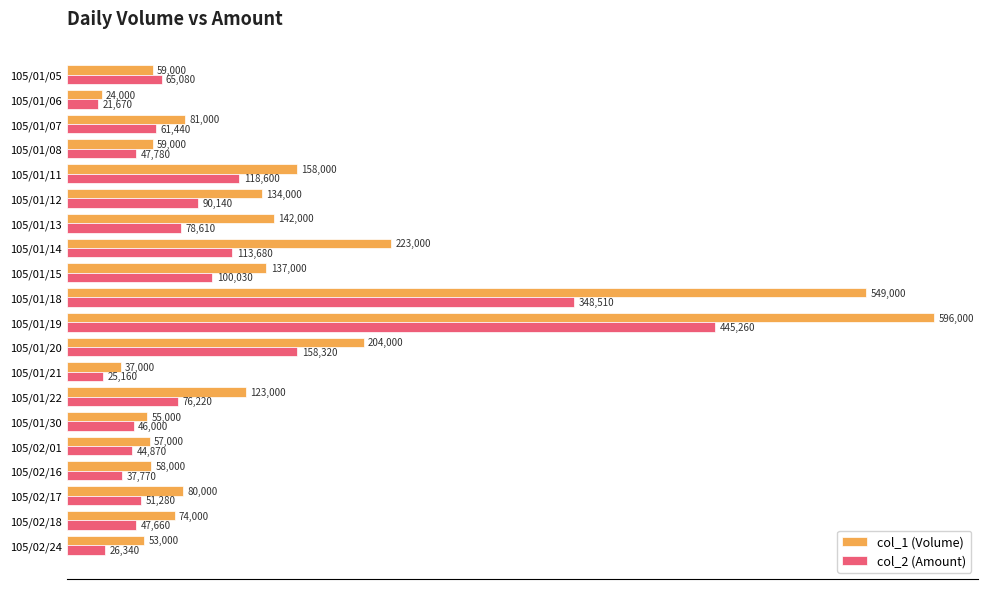

At which label does col_1 (Volume) reach its minimum?

105/01/06